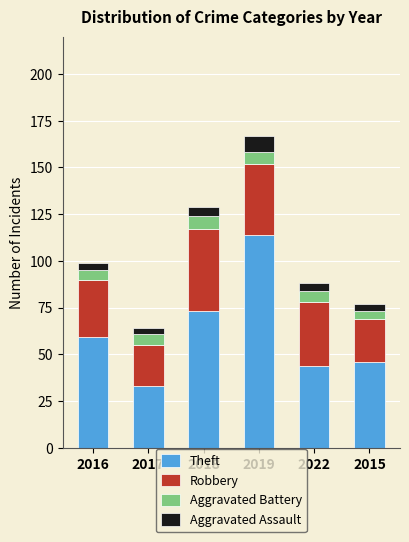

Count the number of categories in the chart.

6